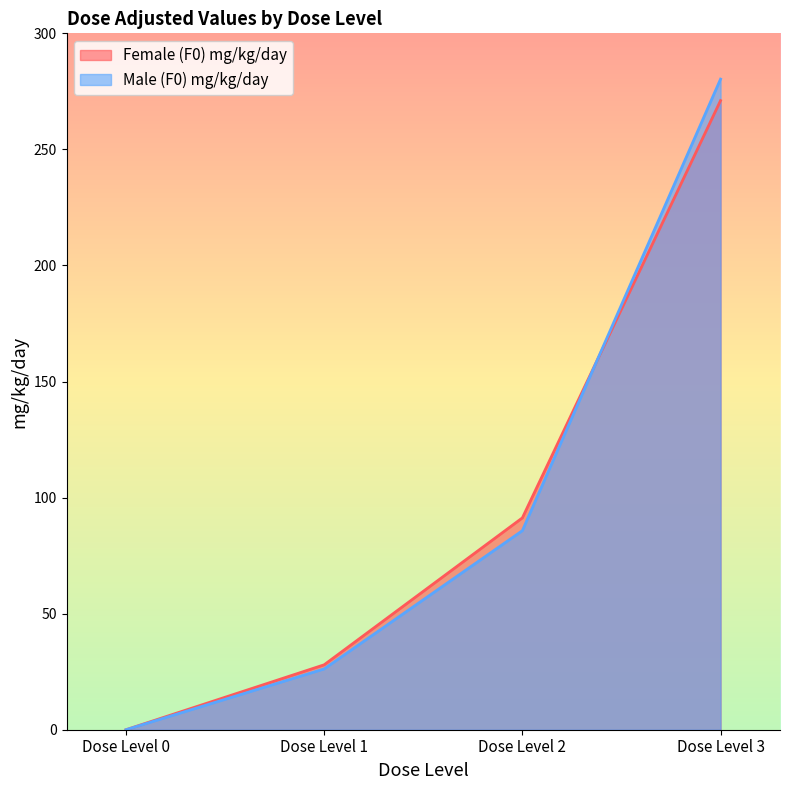

Does the chart have visible grid lines?

No